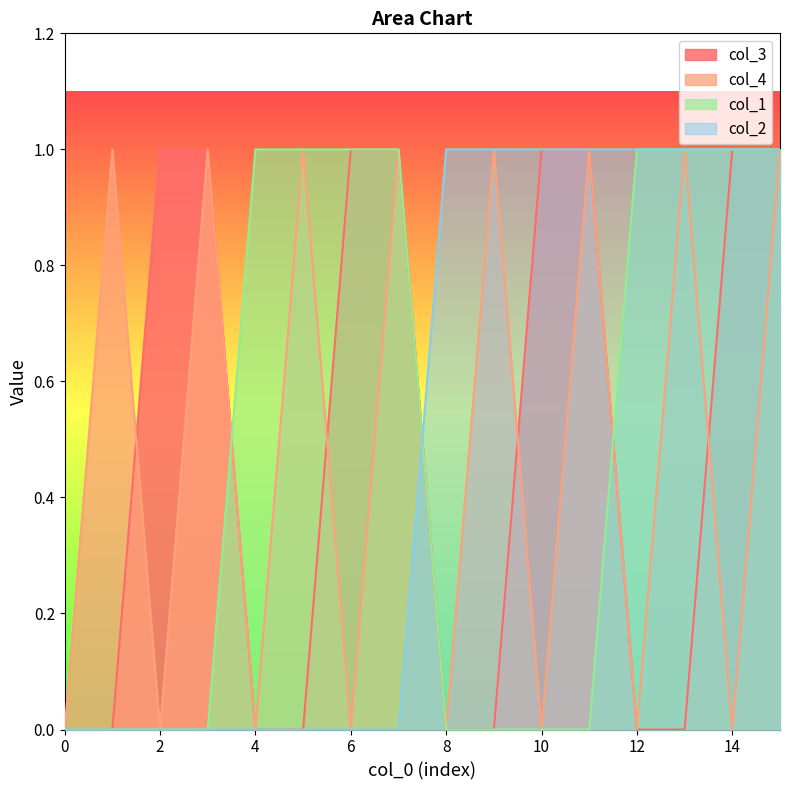

What are all the series names shown in the legend?

col_3, col_4, col_1, col_2